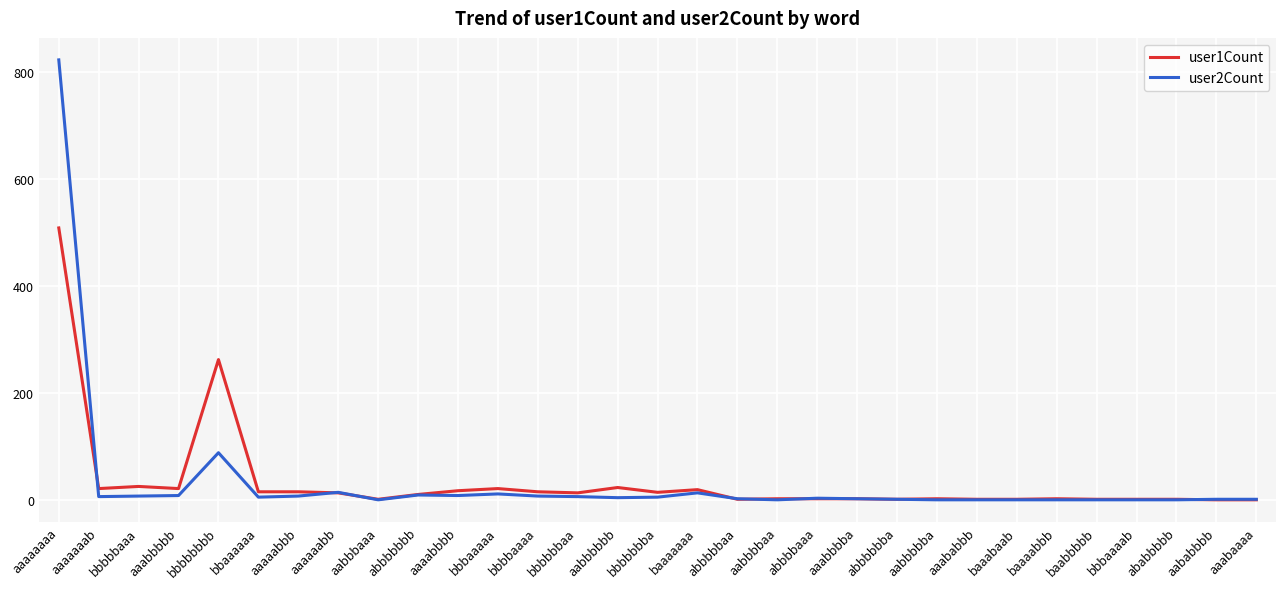

At which category is the sum across all series the highest?

aaaaaaaa